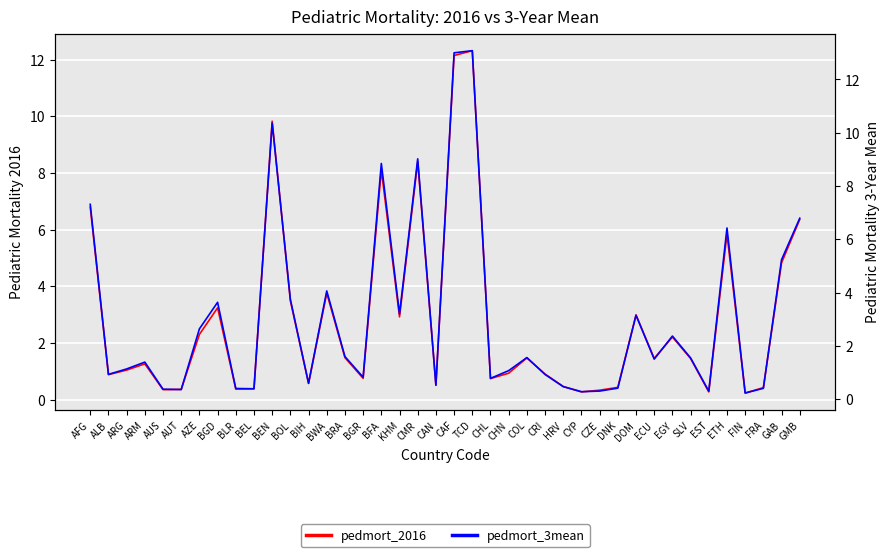

What is the sum of all pedmort_2016 values?

112.9